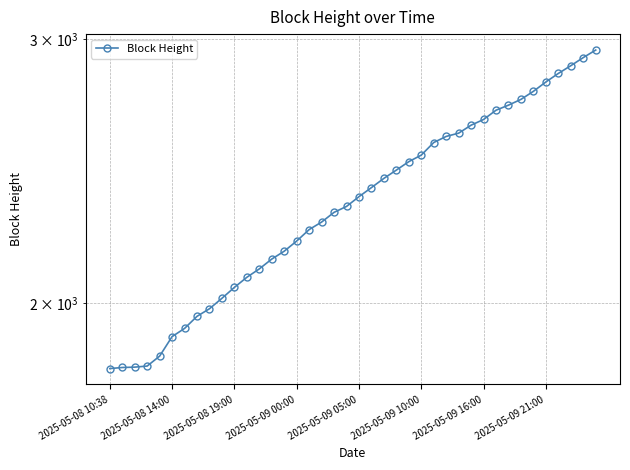

Reading left to right, list all the values displayed in this chart.

1810	1813	1814	1817	1845	1901	1925	1961	1984	2016	2050	2082	2109	2141	2167	2201	2240	2266	2300	2321	2356	2389	2423	2454	2486	2511	2560	2584	2597	2629	2652	2690	2711	2735	2769	2809	2846	2880	2916	2950